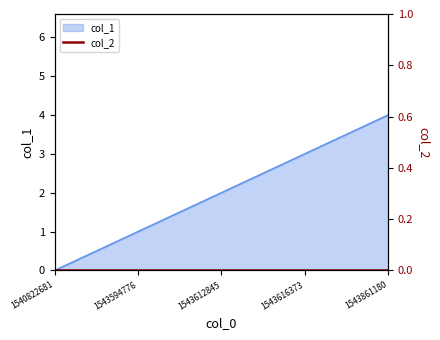

Is it true that the value at 1543861180 is 4?

True